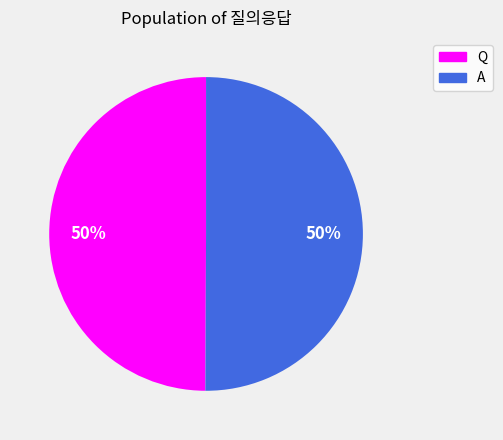

How many slices are in this pie chart?

2